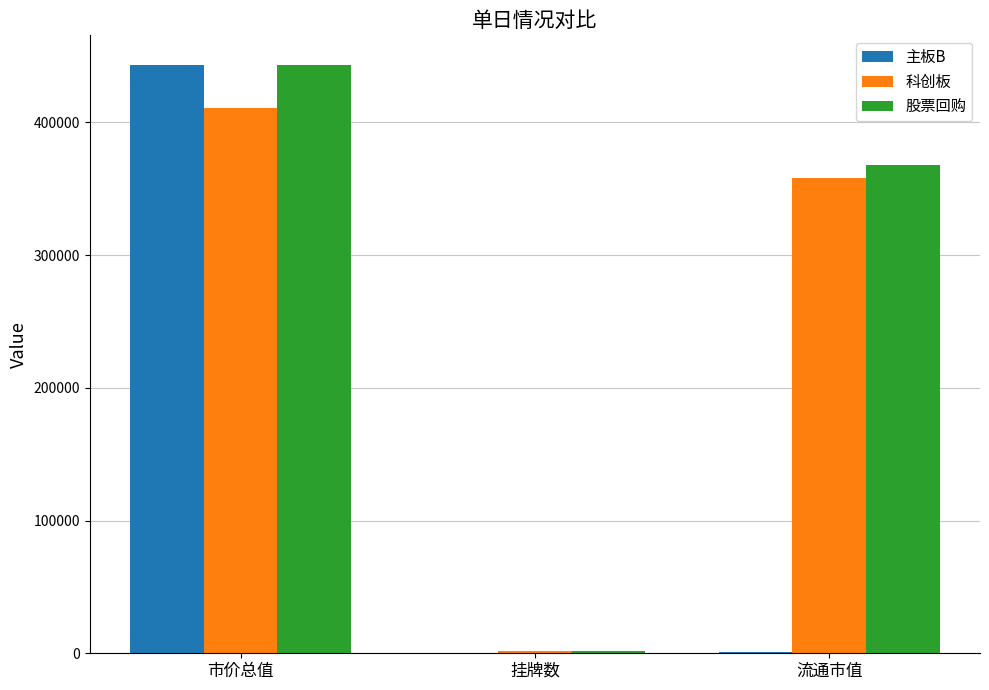

At which label is 科创板 closest to 206369?

流通市值